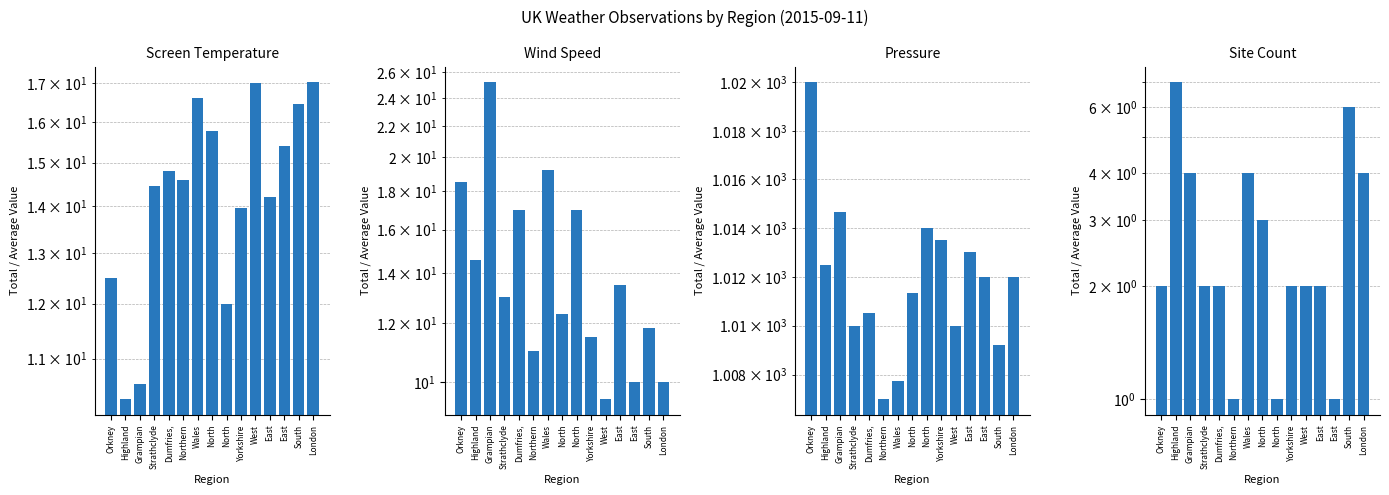

List the series in order of their peak value, lowest first.

Site Count, Screen Temperature, Wind Speed, Pressure